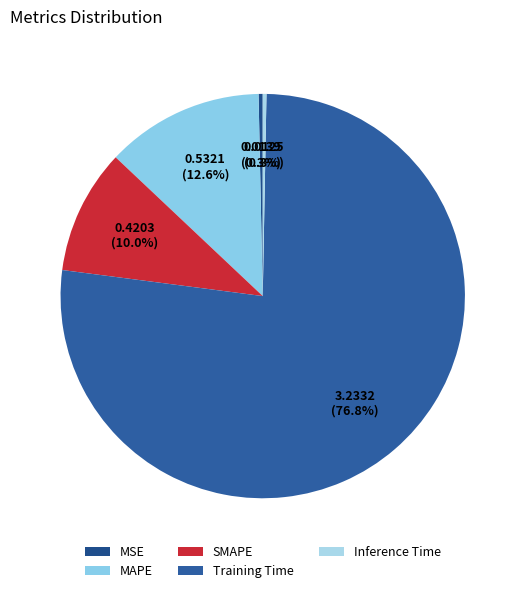

To the nearest percent, what is the difference between the MSE and Training Time slice percentages?

76%